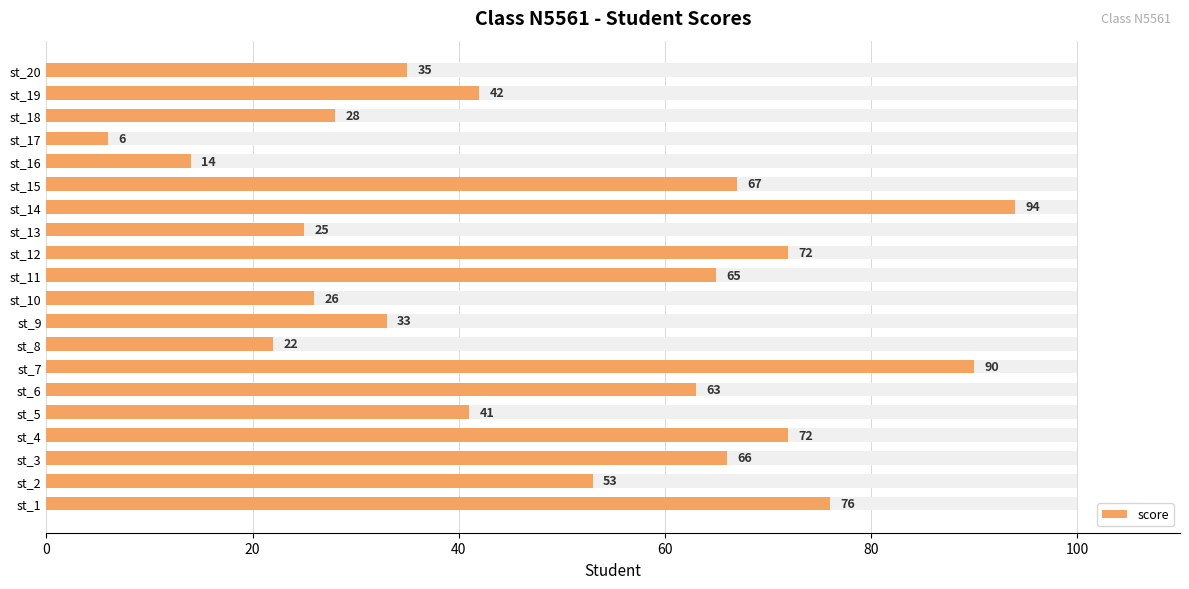

The chart shows a value of 22 at st_16. True or false?

False